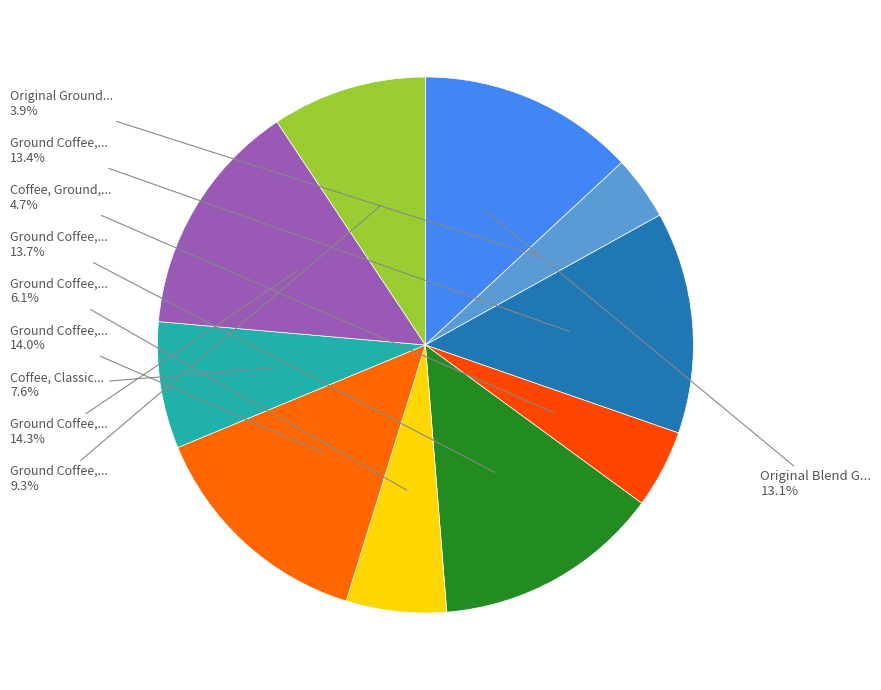

Count the number of slices in the pie.

10